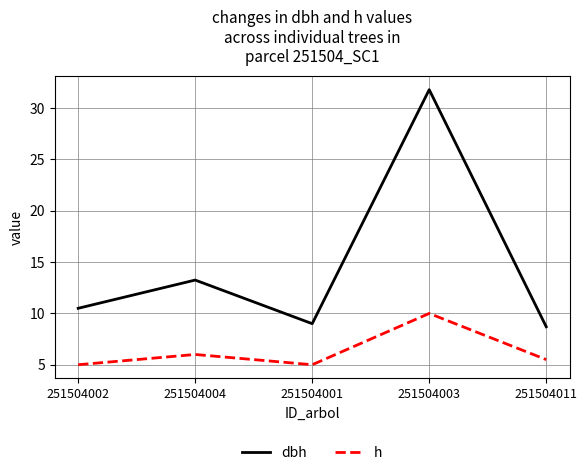

Rank the series by their maximum value, from lowest to highest.

h, dbh